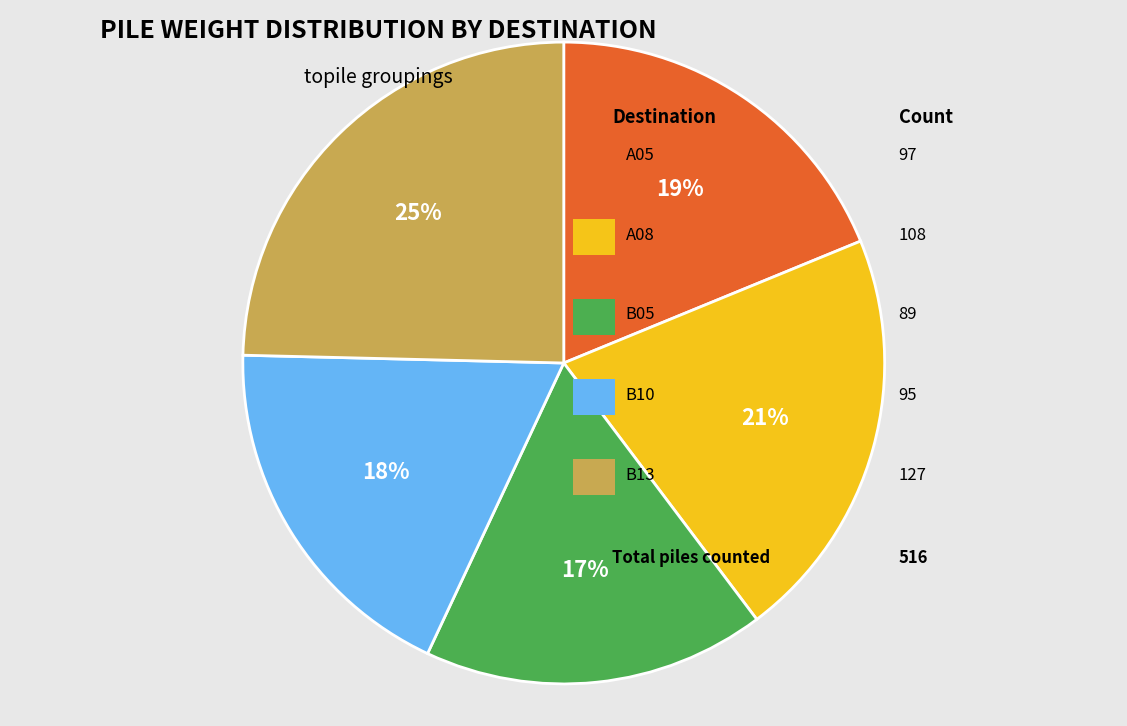

Is there a majority slice in this chart?

No